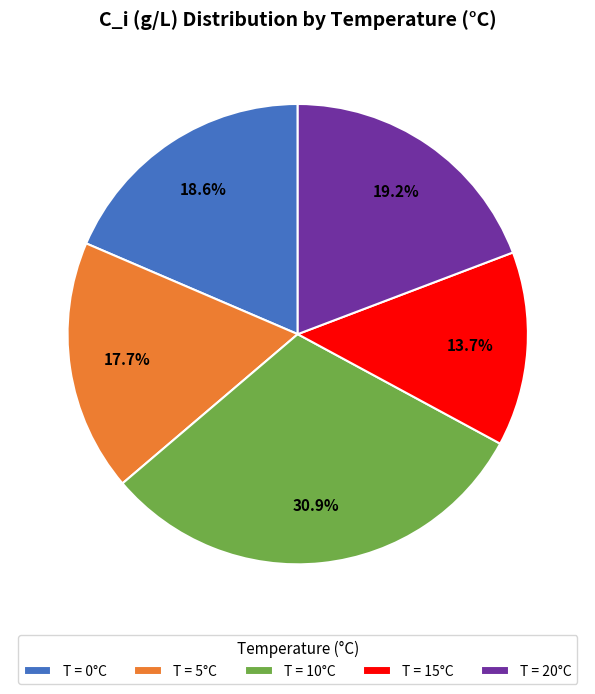

Which category has the smallest portion of the pie?

T = 15°C